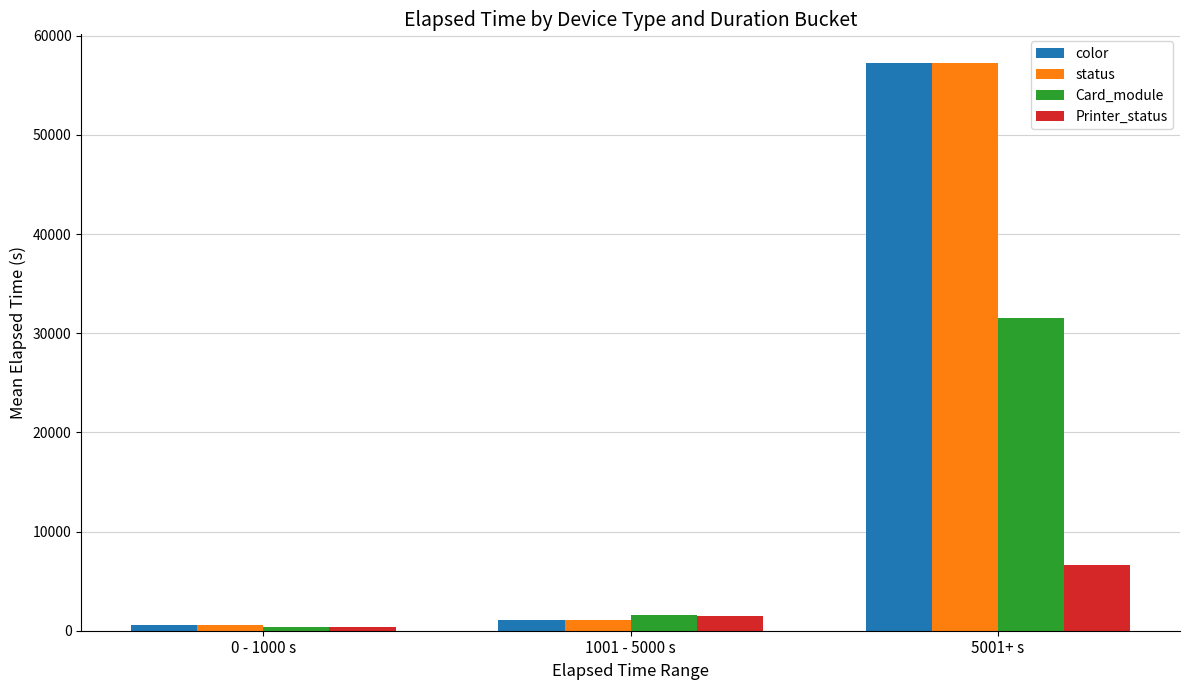

Are the bars horizontal?

No